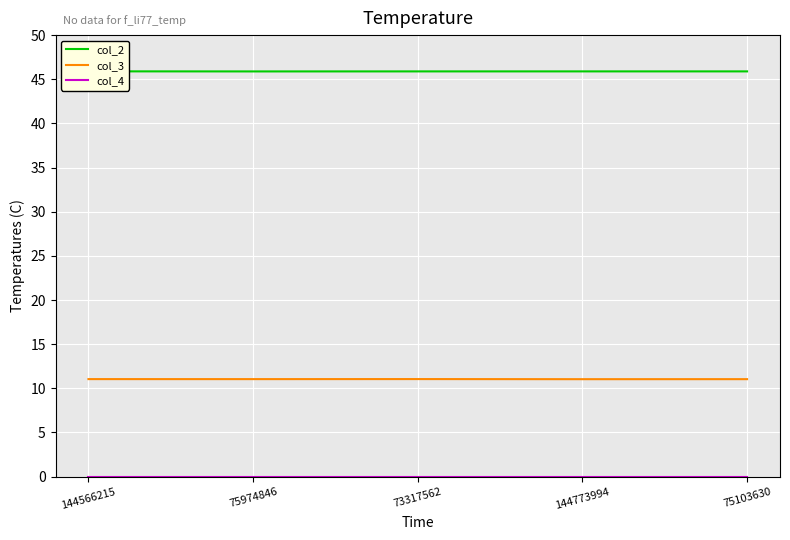

What is the difference between the highest and lowest values at 144566215?

45.9